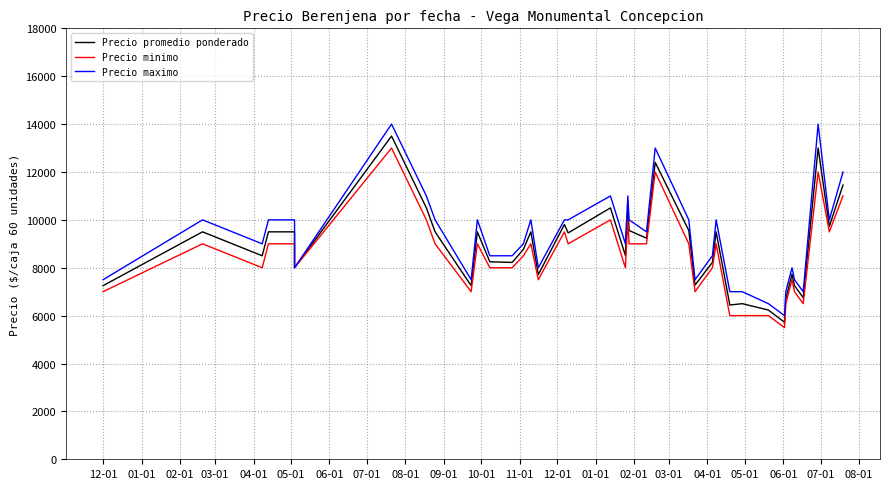

What is the lowest value of the Precio promedio ponderado series?

5722